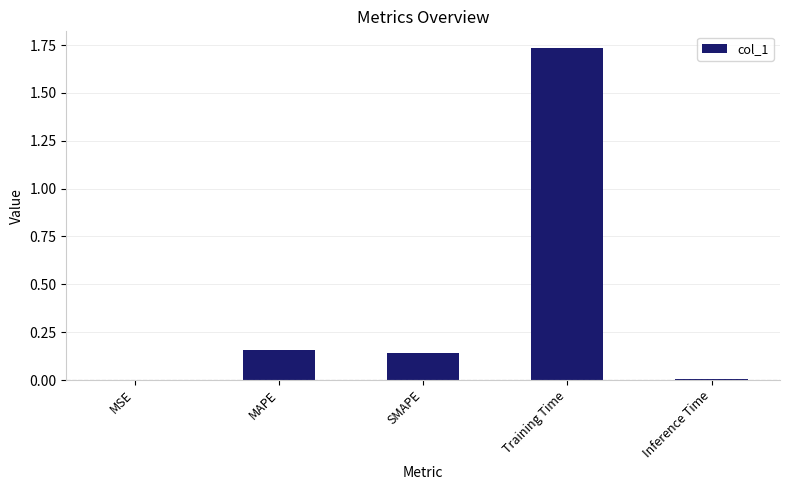

True or false: the data shows 0.6 at Training Time.

False